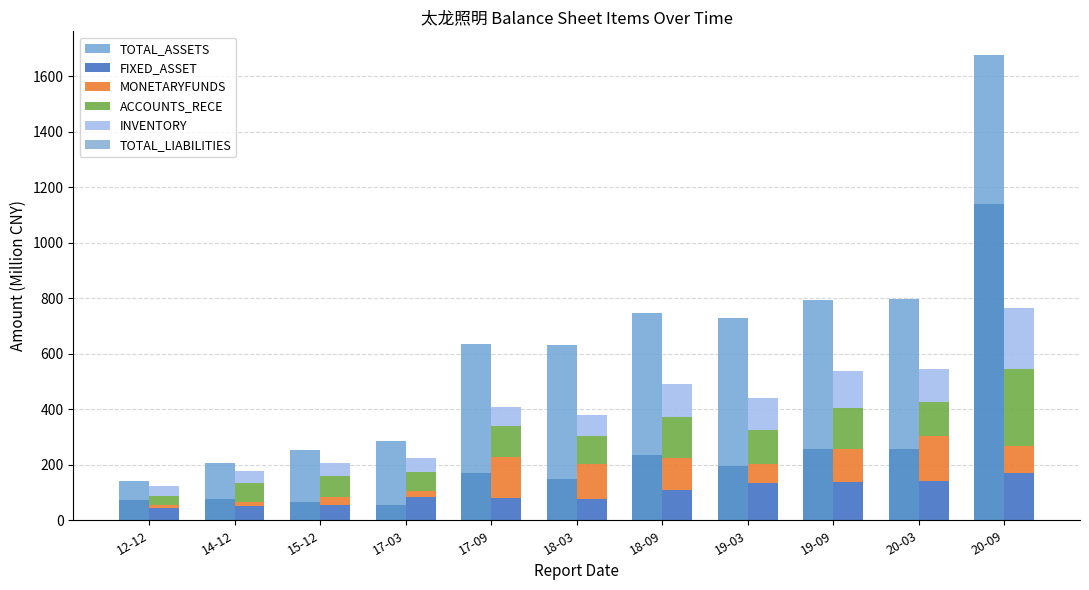

What is the value of the TOTAL_LIABILITIES bar at the 11th from the left?

1140.7